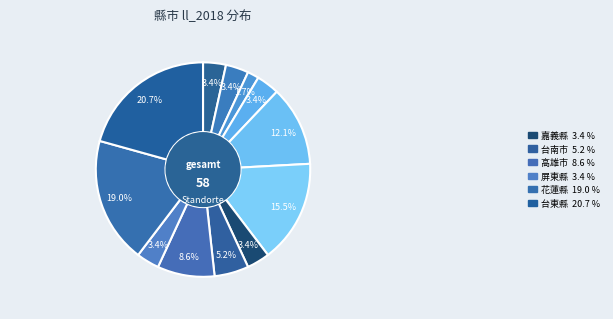

How many segments does this pie chart have?

12